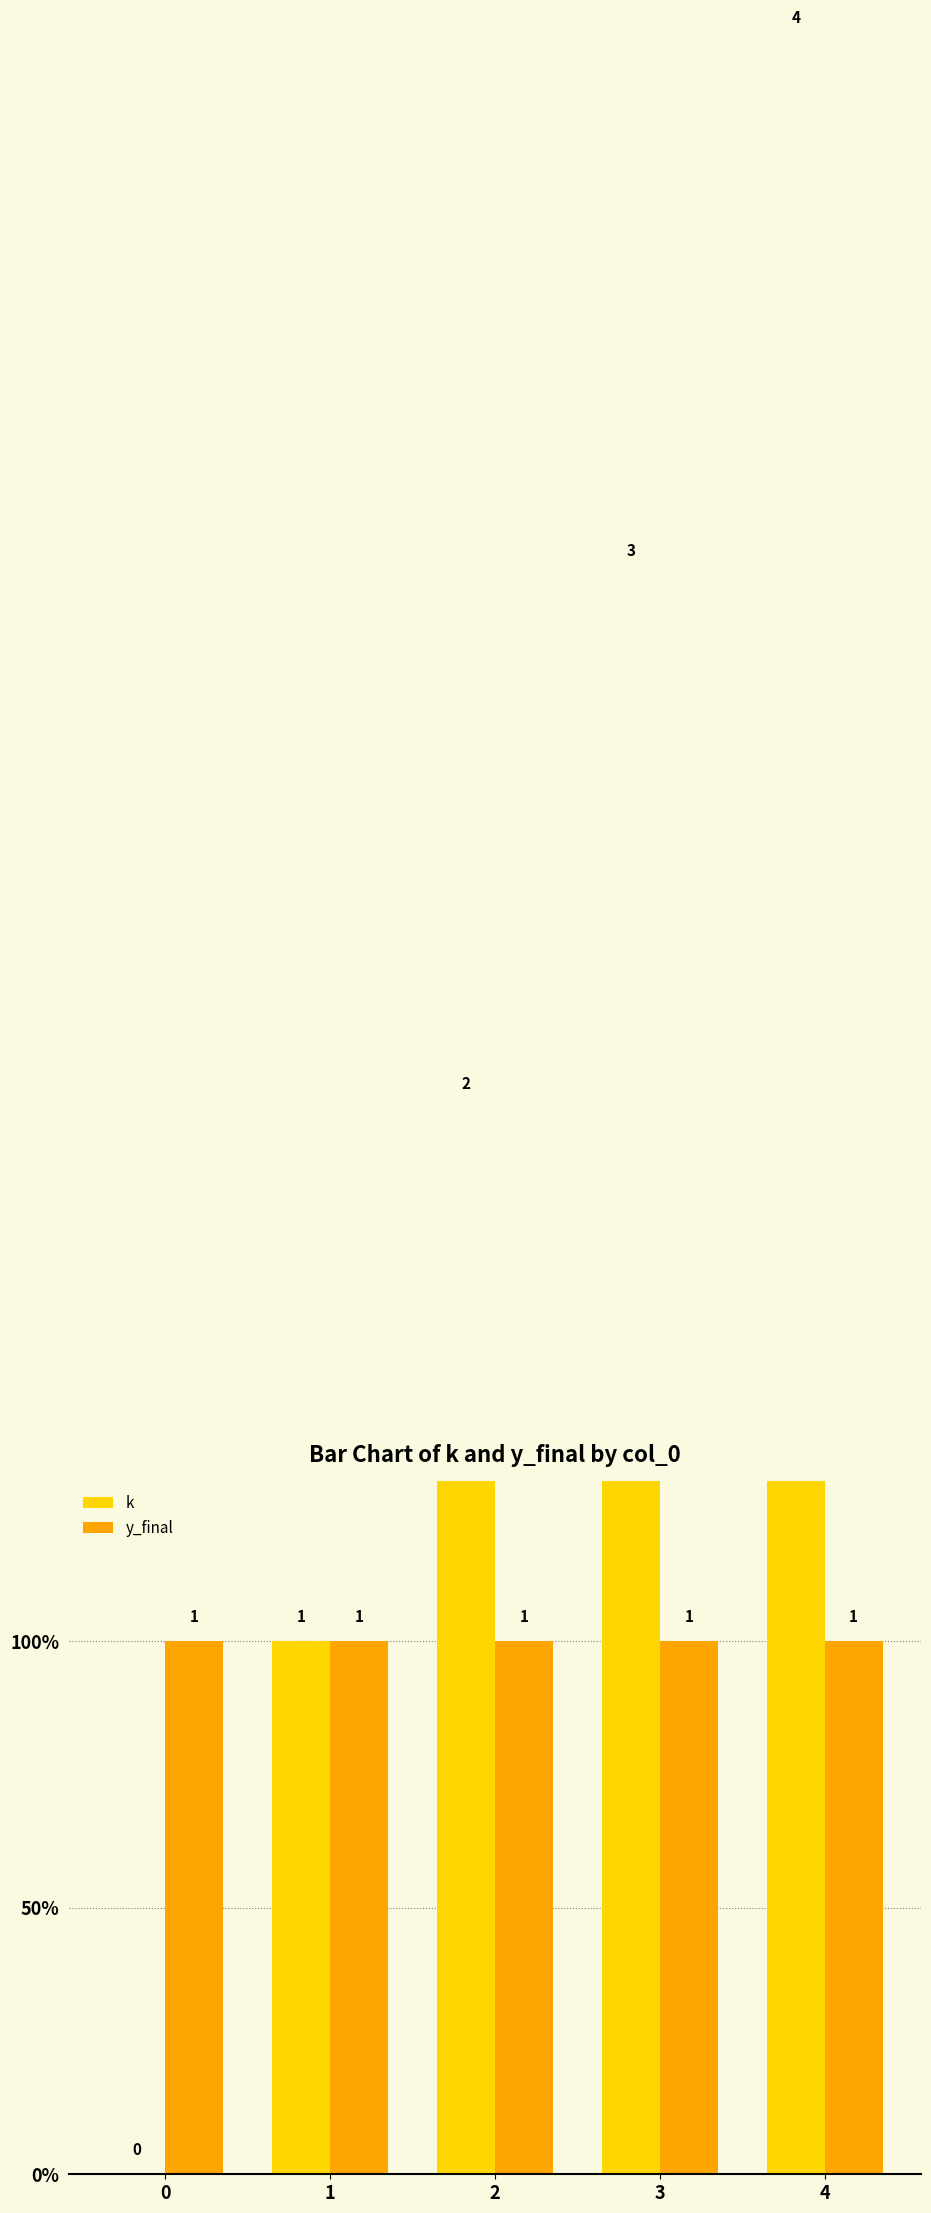

What is the maximum value shown in the chart?

4